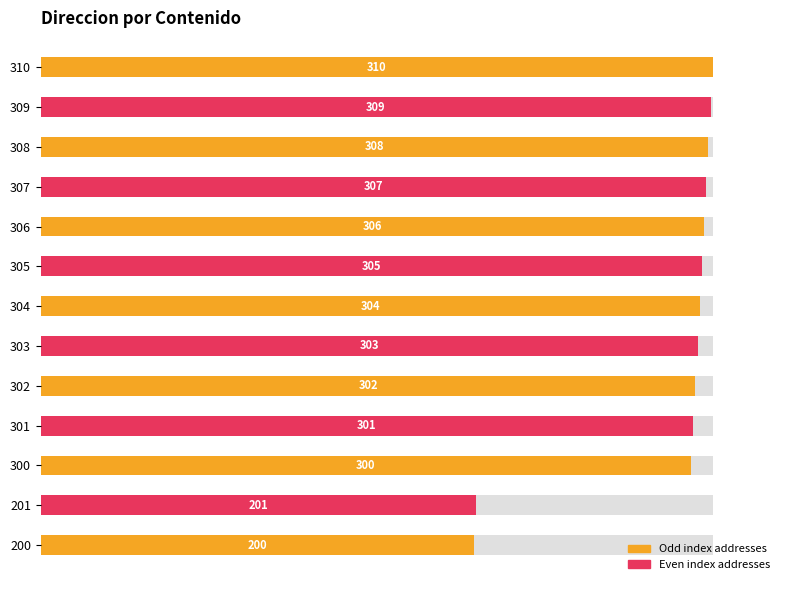

What is the value of the 1st bar from the left?

200